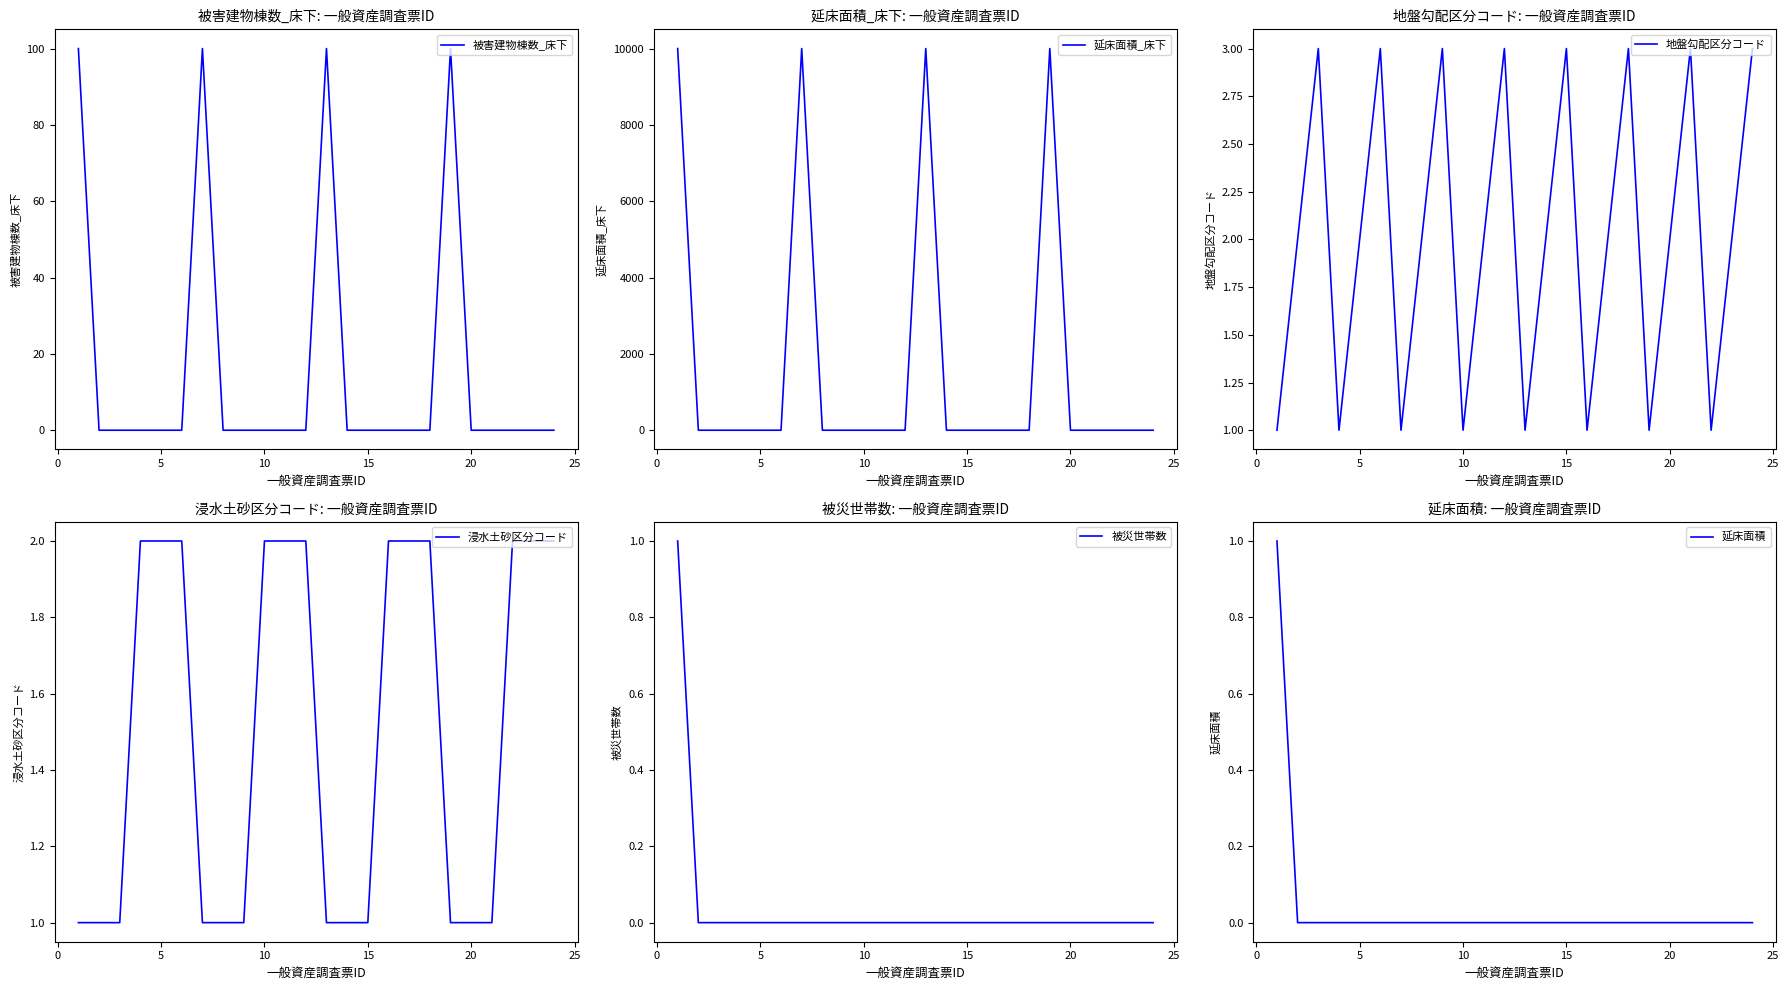

What is the highest value of the 被害建物棟数_床下 series?

100